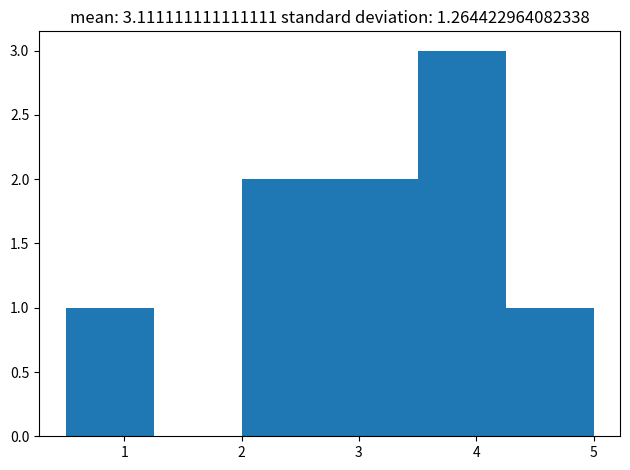

Reading left to right, transcribe this chart: for each bar, give the range it covers on the x-axis and its height. Neither the bar edges nor the heights are printed on the chart, so give them approximately, as read against the axes.

0.50 to 1.25: 1
1.25 to 2.00: 0
2.00 to 2.75: 2
2.75 to 3.50: 2
3.50 to 4.25: 3
4.25 to 5.00: 1